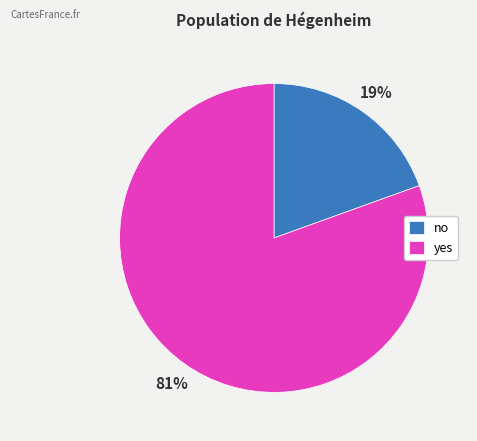

Is the sum of yes and no greater than half?

Yes